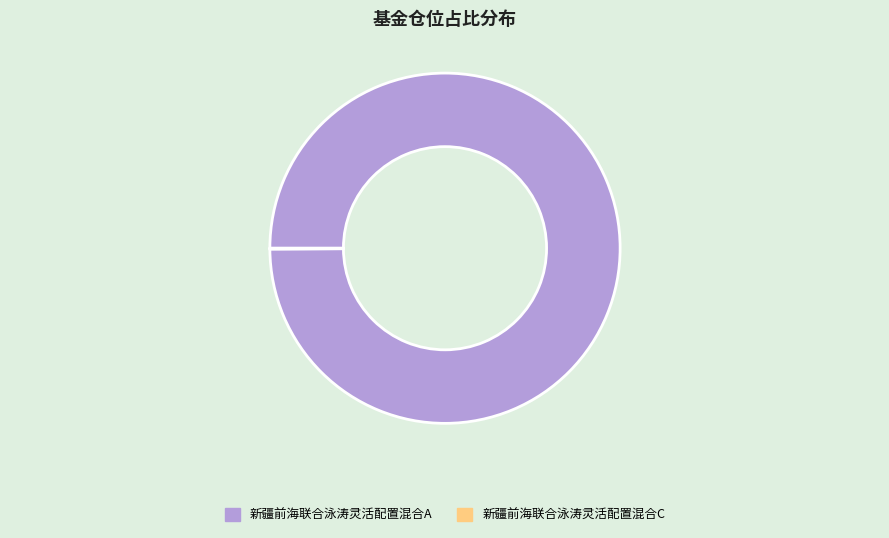

What percentage is the 新疆前海联合泳涛灵活配置混合A slice, to the nearest percent?

100%